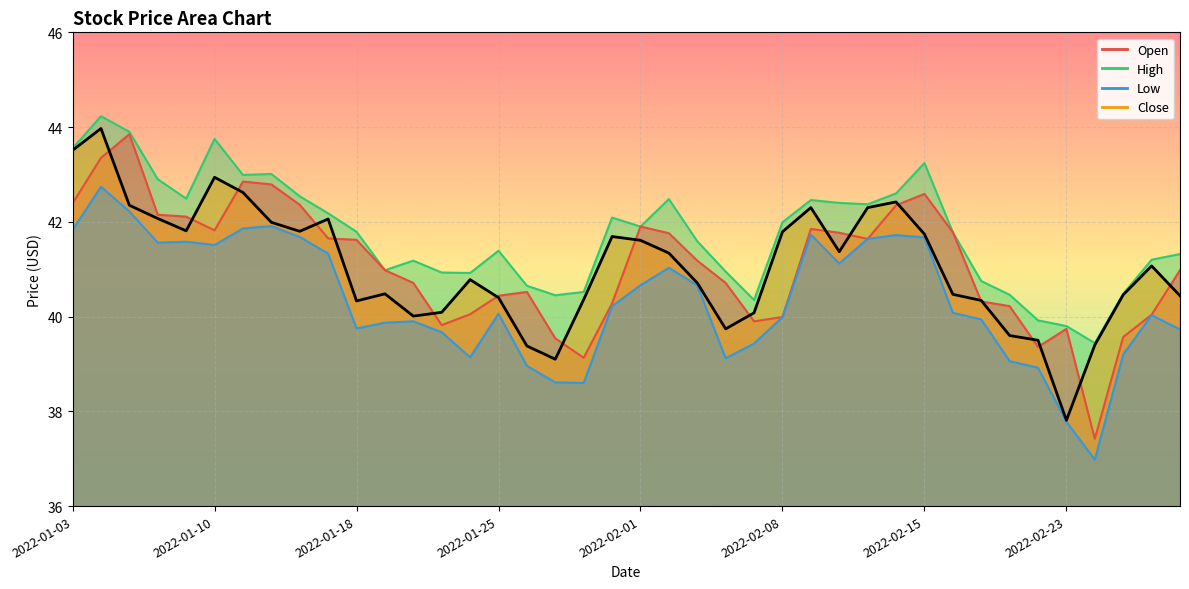

The Low series shows 40.1 at 2022-02-16. True or false?

True